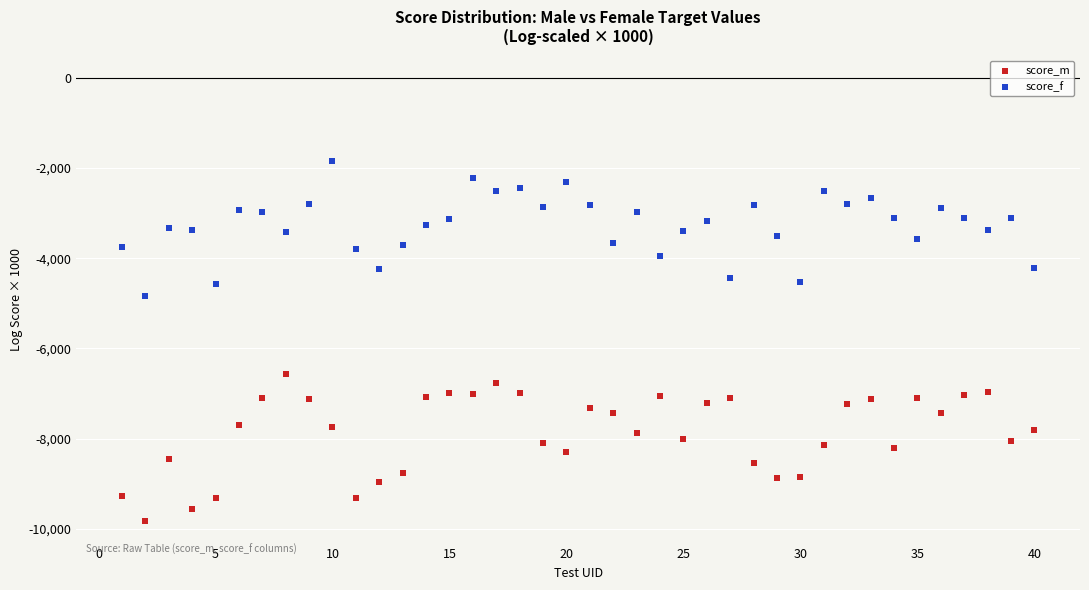

Across all series, what Y value is closest to -5841?

-6567.1